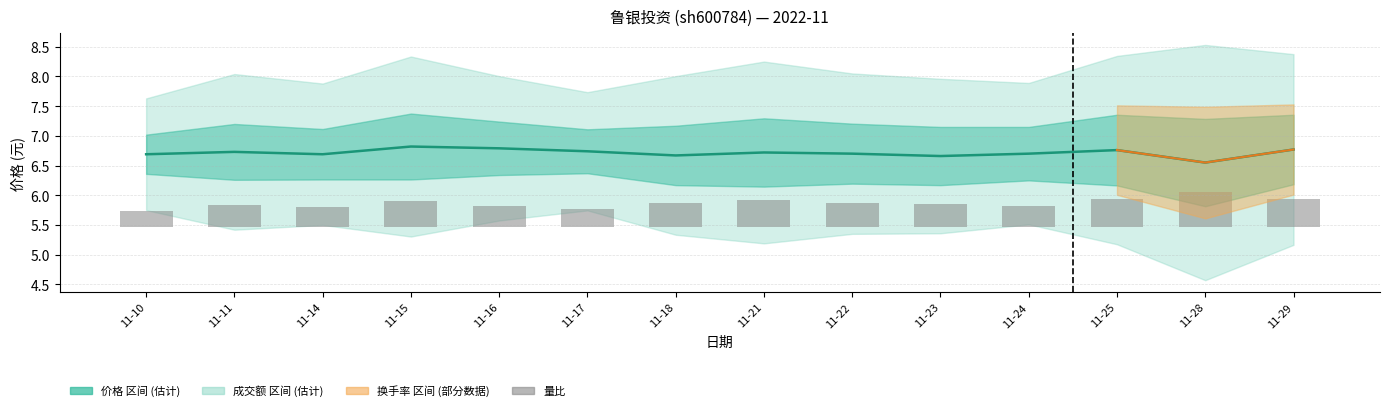

Count the 价格 values in the range 6 to 7.

14